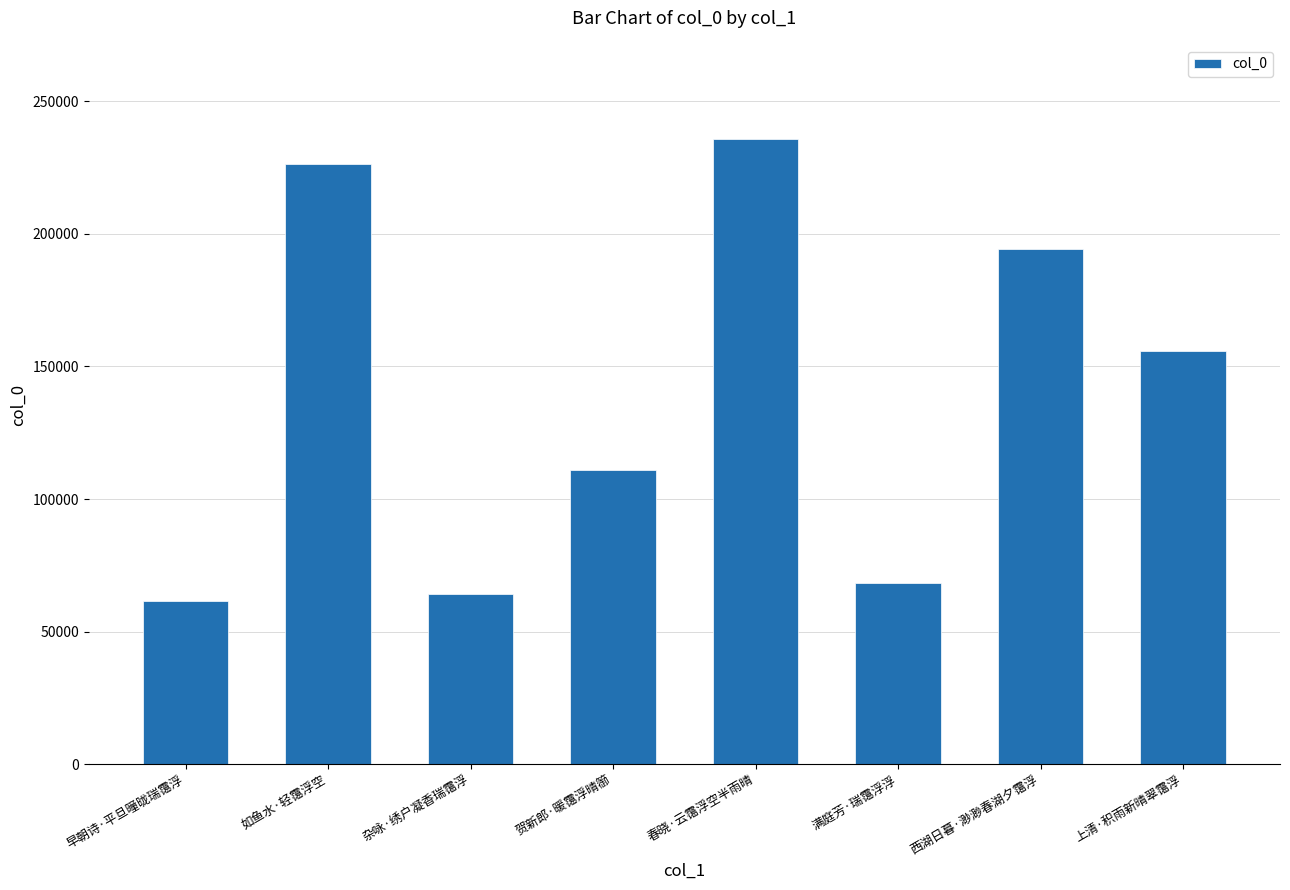

Reading left to right, transcribe all the data shown in this chart.

早朝诗·平旦曈昽瑞霭浮=61394	如鱼水·轻霭浮空=226394	杂咏·绣户凝香瑞霭浮=64107	贺新郎·暖霭浮晴篽=111099	春晓·云霭浮空半雨晴=235913	满庭芳·瑞霭浮浮=68451	西湖日暮·渺渺春湖夕霭浮=194377	上清·积雨新晴翠霭浮=155669